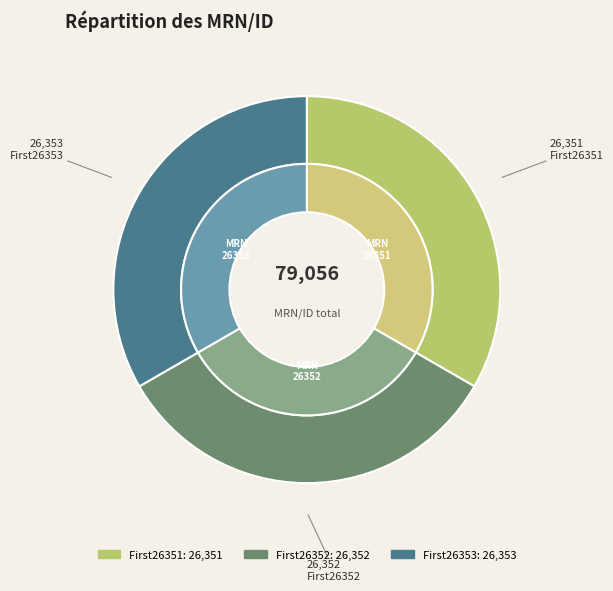

True or false: First26351 accounts for 33% of the total.

True